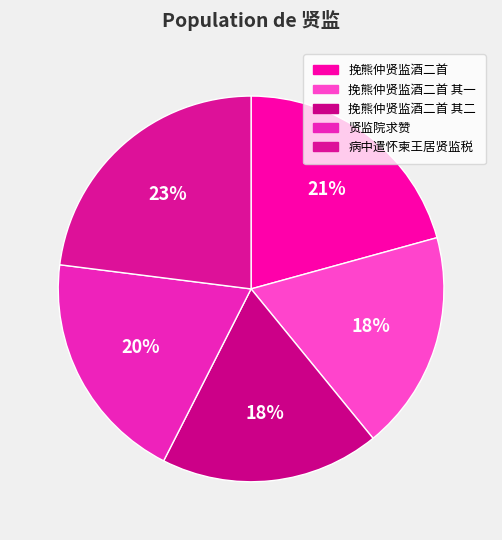

How many slices are in this pie chart?

5